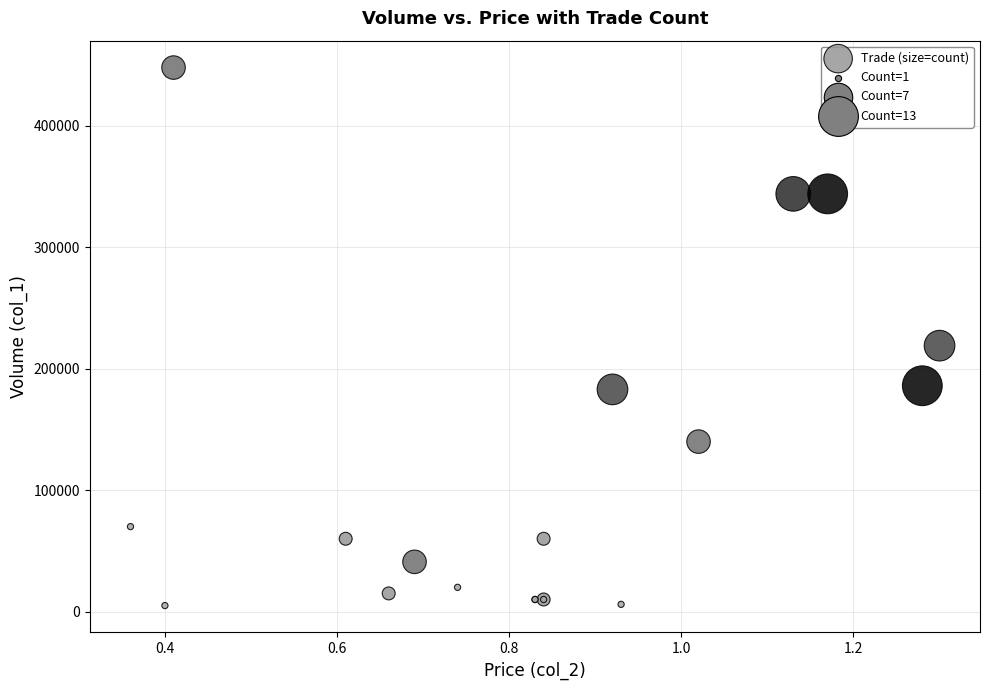

What Y value in the scatter plot is closest to 226500?

219000